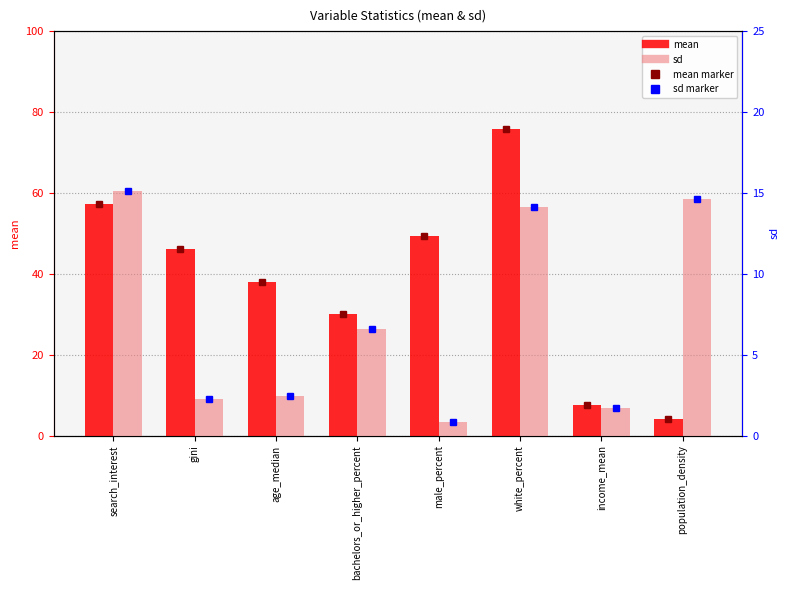

What is the total value across all series at income_mean?

9.3